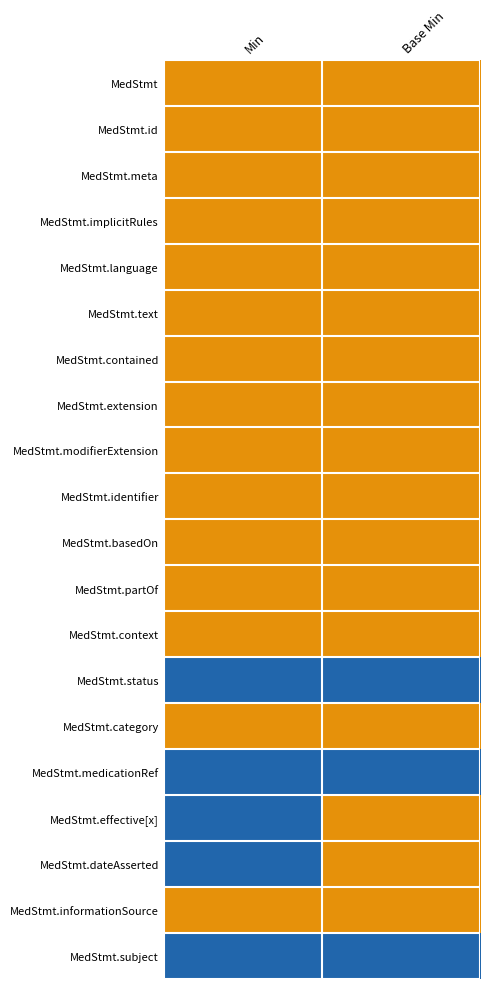

What is the total value across all series at Min?

5